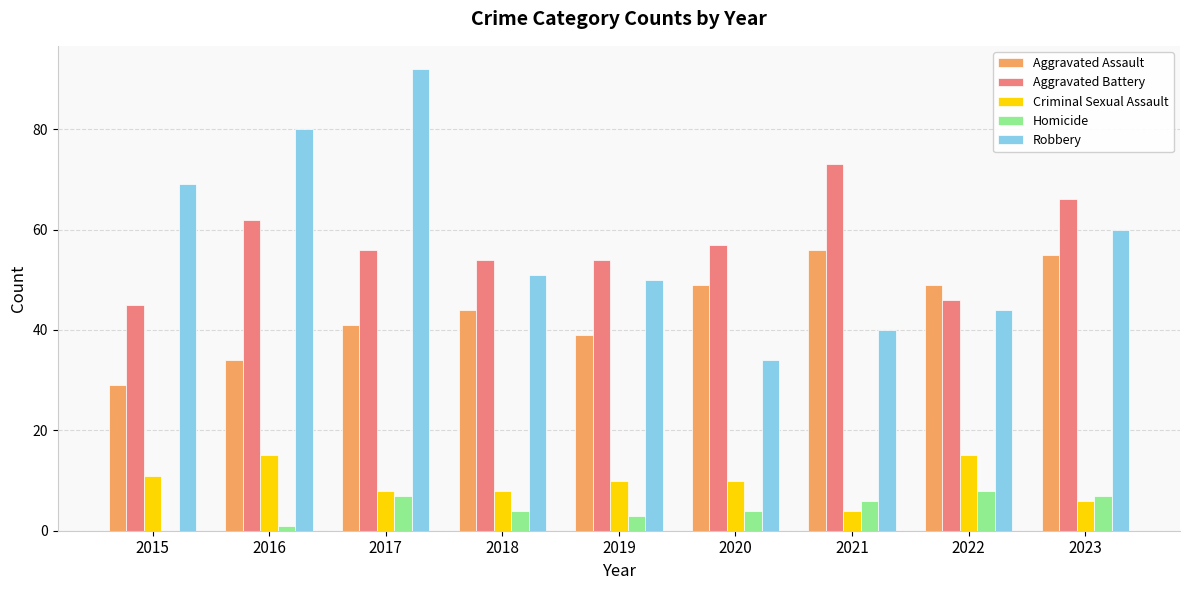

Is it true that Criminal Sexual Assault equals 18 at 2015?

False